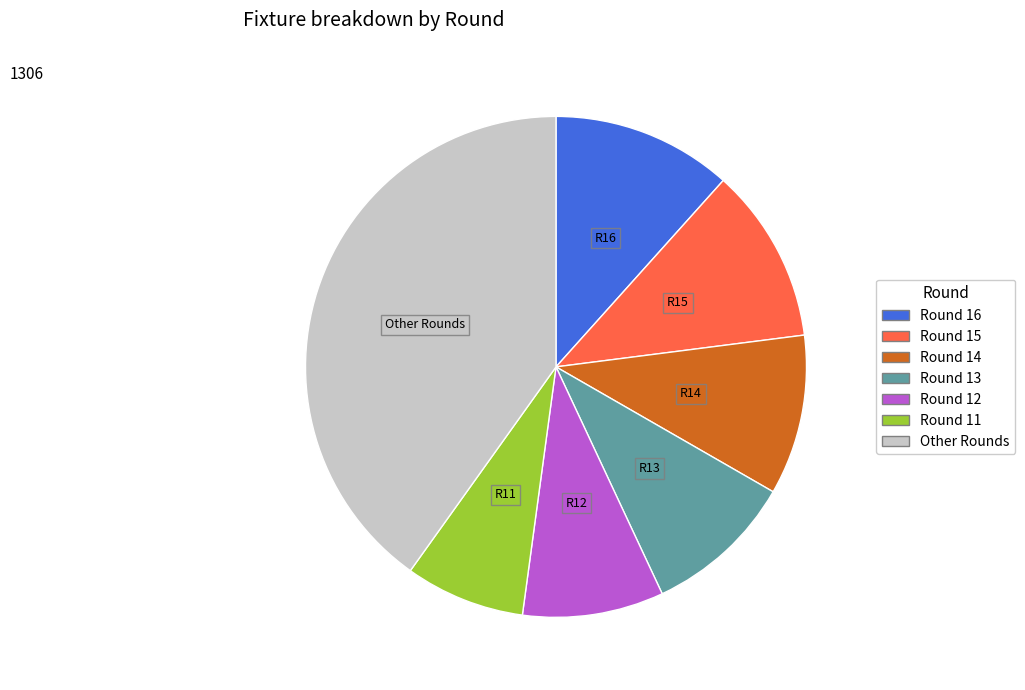

Does any single category account for the majority?

No